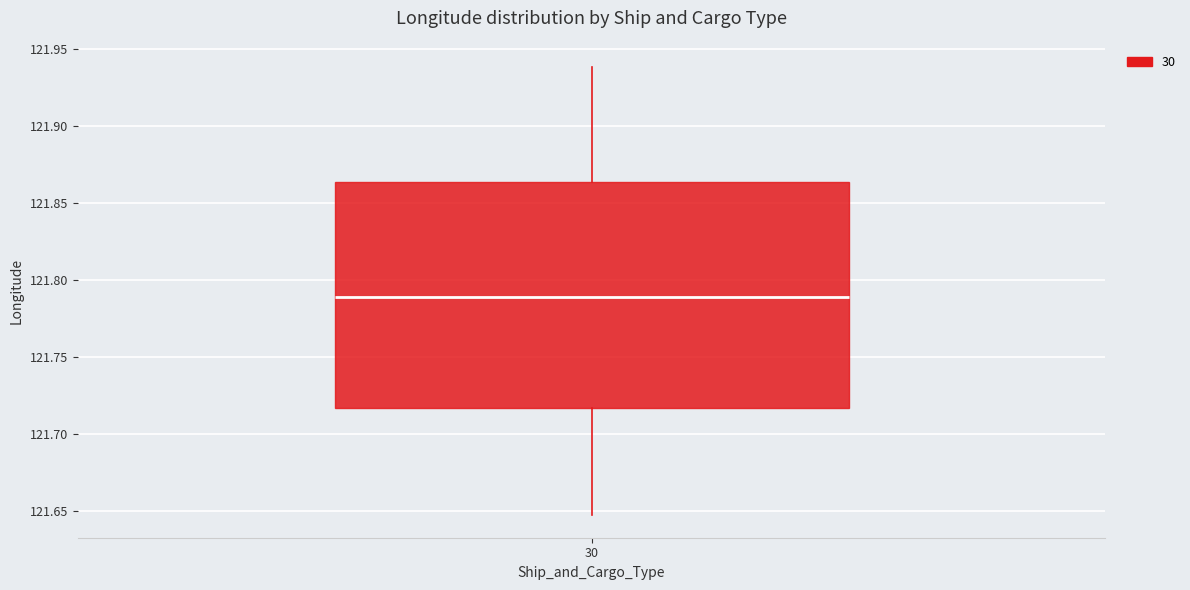

Where is the lower edge of the box at x = 30 on the y-axis? The values are not printed on the chart, so give them approximately, as read against the axis.

121.715